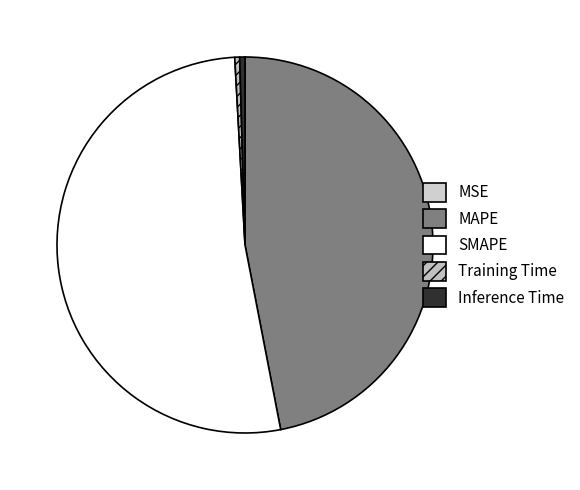

Which category has the biggest portion of the pie?

SMAPE